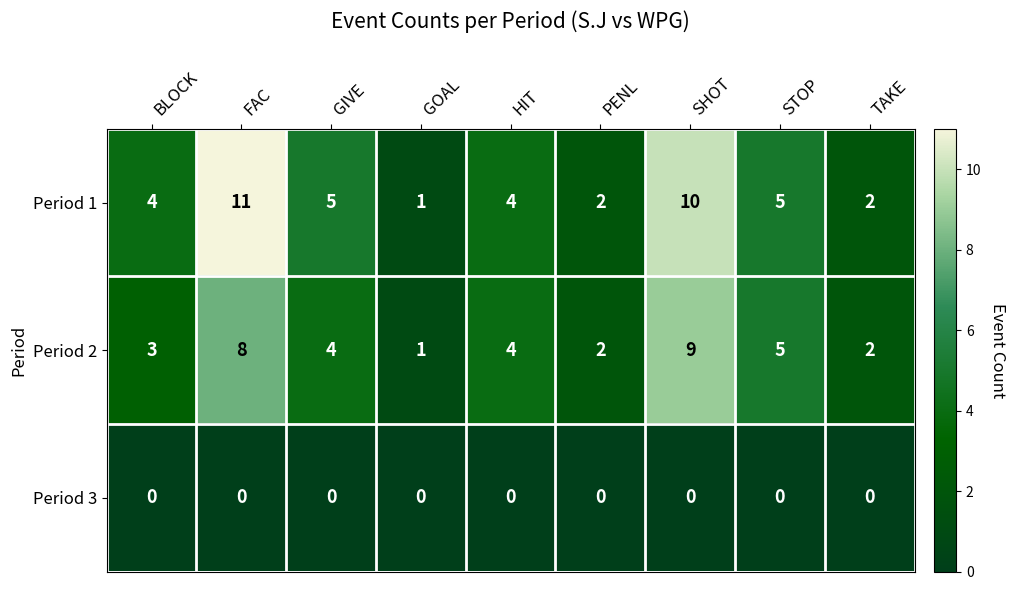

The value of Period 2 at STOP is 9. True or false?

False